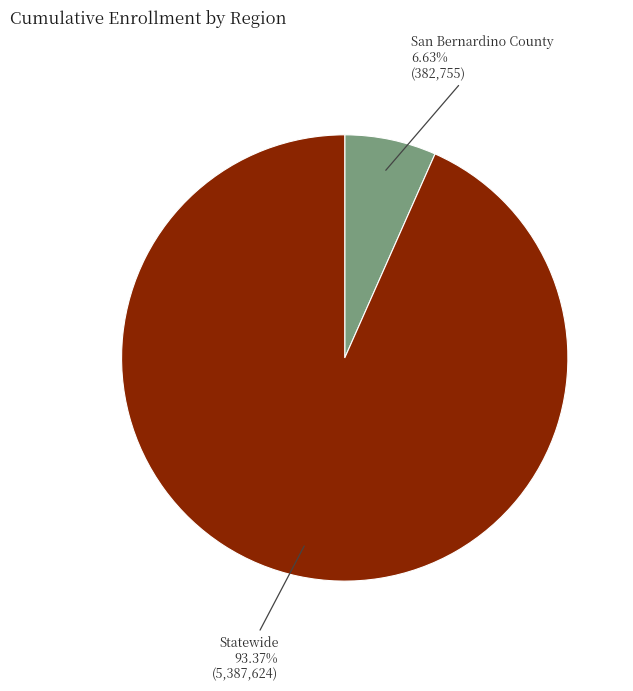

Does San Bernardino County account for over 50% of the chart?

No